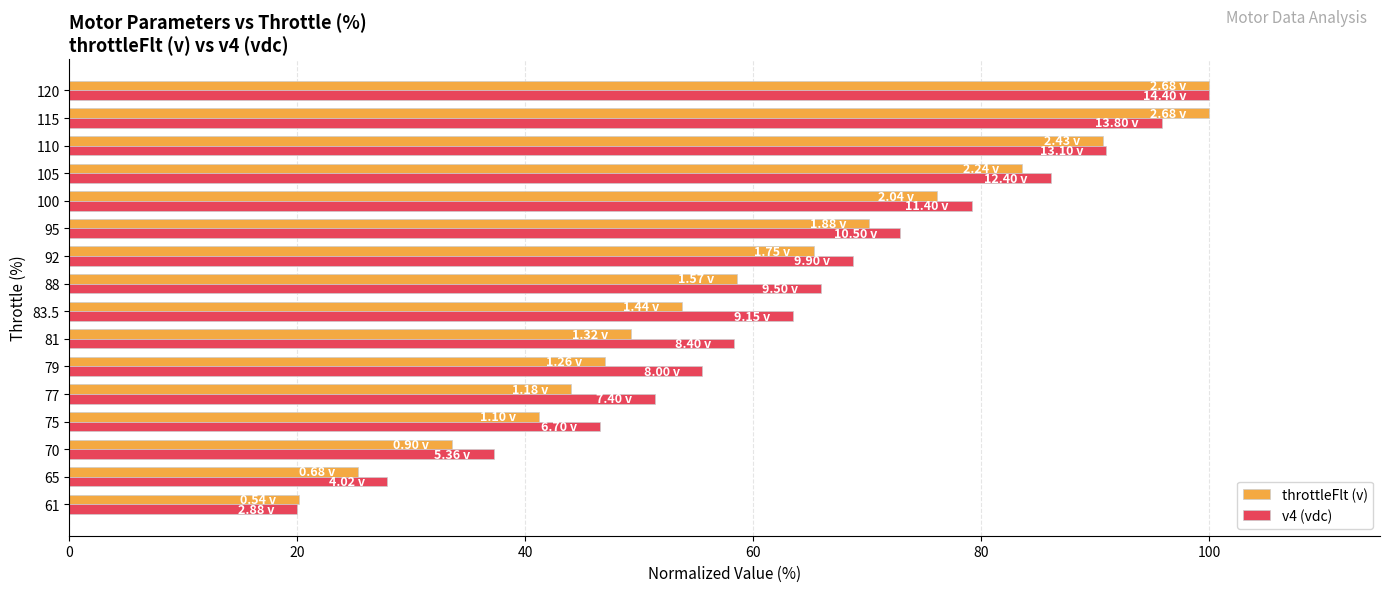

What is the total value across all series at 79?

102.6